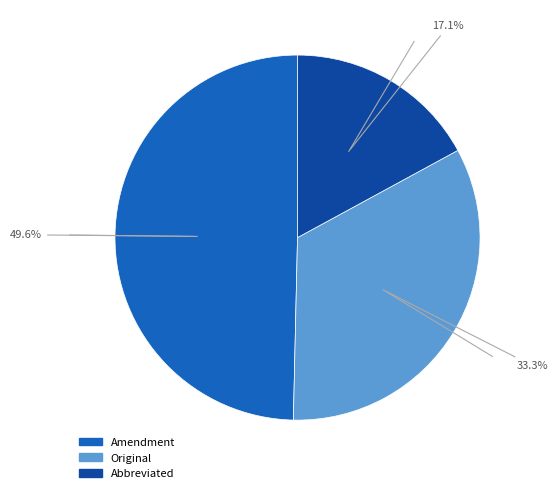

Between Amendment and Abbreviated, which is larger?

Amendment